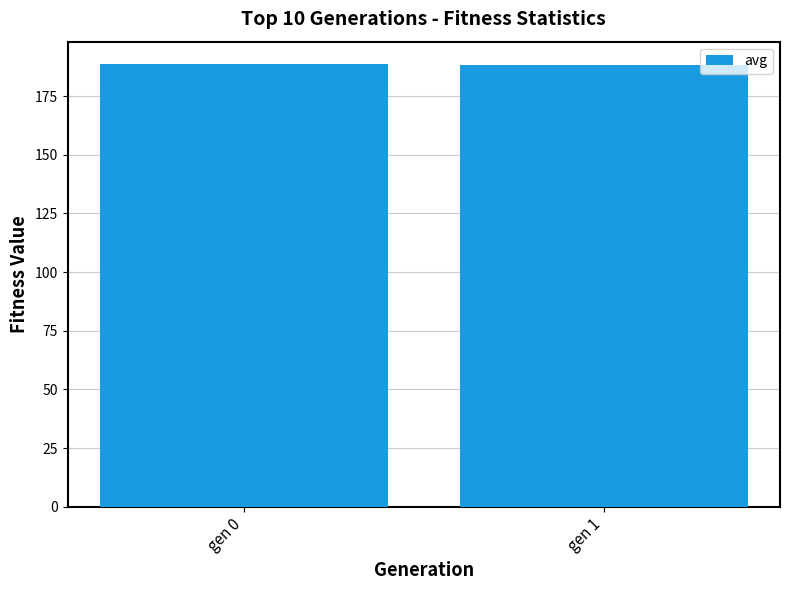

The chart shows a value of 188.8 at gen 0. True or false?

True